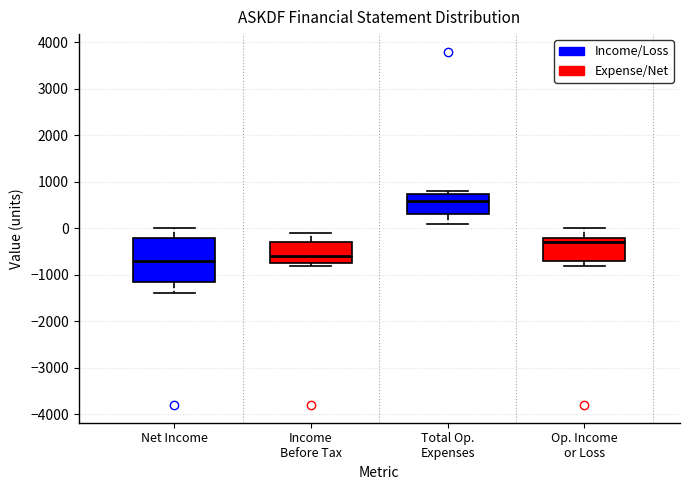

Reading left to right, transcribe this box plot: for each box, give where its median line is, the range the box spans, and where its two whiskers end, as read against the y-axis. The values are not printed on the chart, so give them approximately, as read against the axis.

Net Income: median -700, box -1100 to -200, whiskers -1400 to 0
Income Before Tax: median -600, box -700 to -300, whiskers -800 to -100
Total Op. Expenses: median 600, box 300 to 800, whiskers 100 to 800 (just above the box's upper edge)
Op. Income or Loss: median -300, box -700 to -200, whiskers -800 to 0